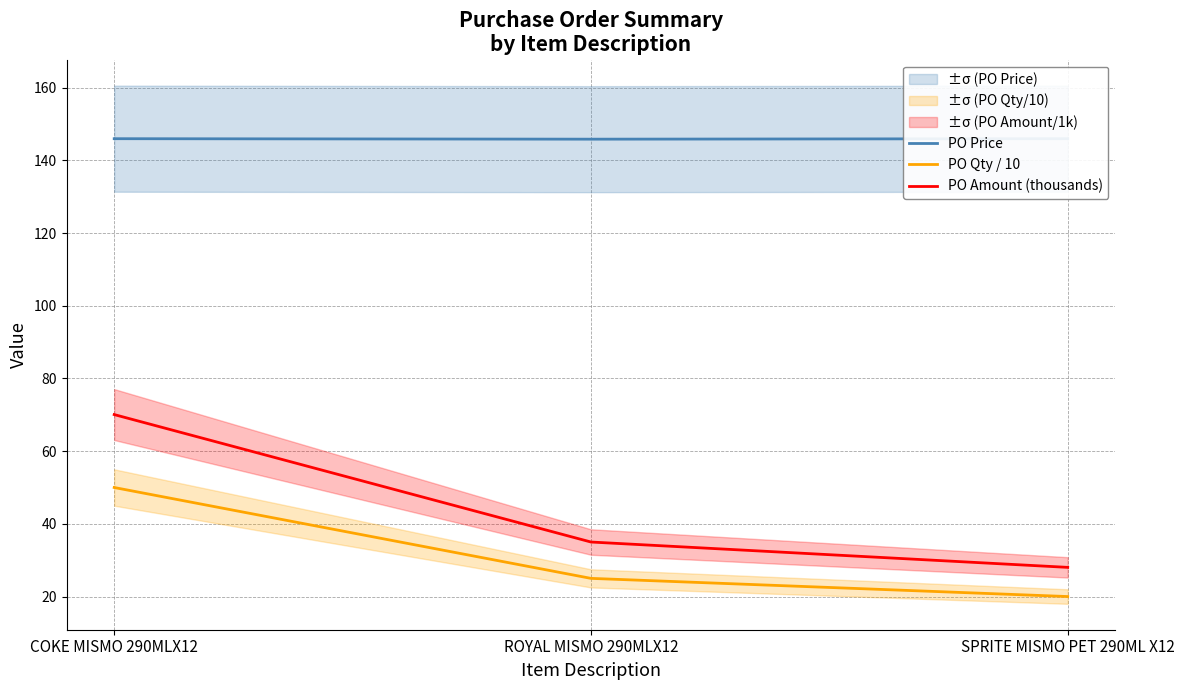

Reading left to right, what are all the values shown in this chart?

PO Price: 146.0	145.8	146.0
PO Qty / 10: 50.0	25.0	20.0
PO Amount (thousands): 70.1	35.0	28.0